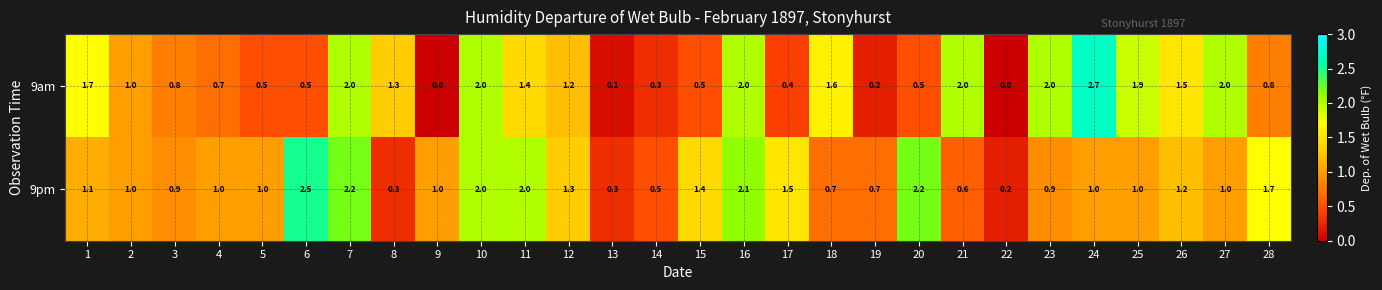

Is it true that 9am equals 2.0 at 10?

True